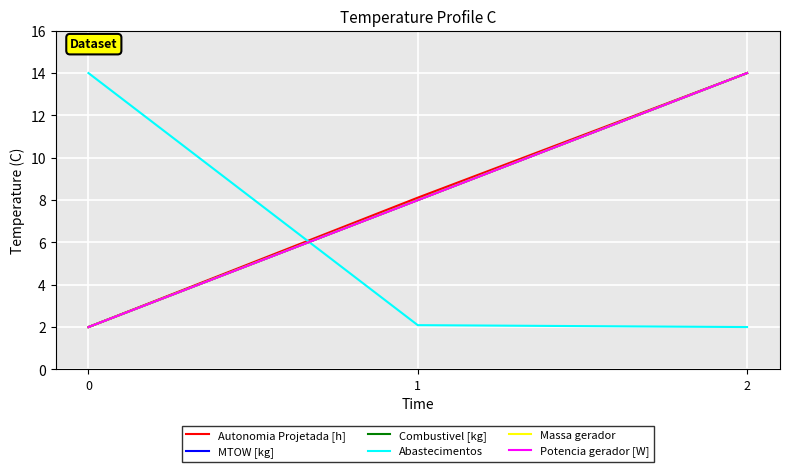

What is the average value of the Massa gerador series?

8.0